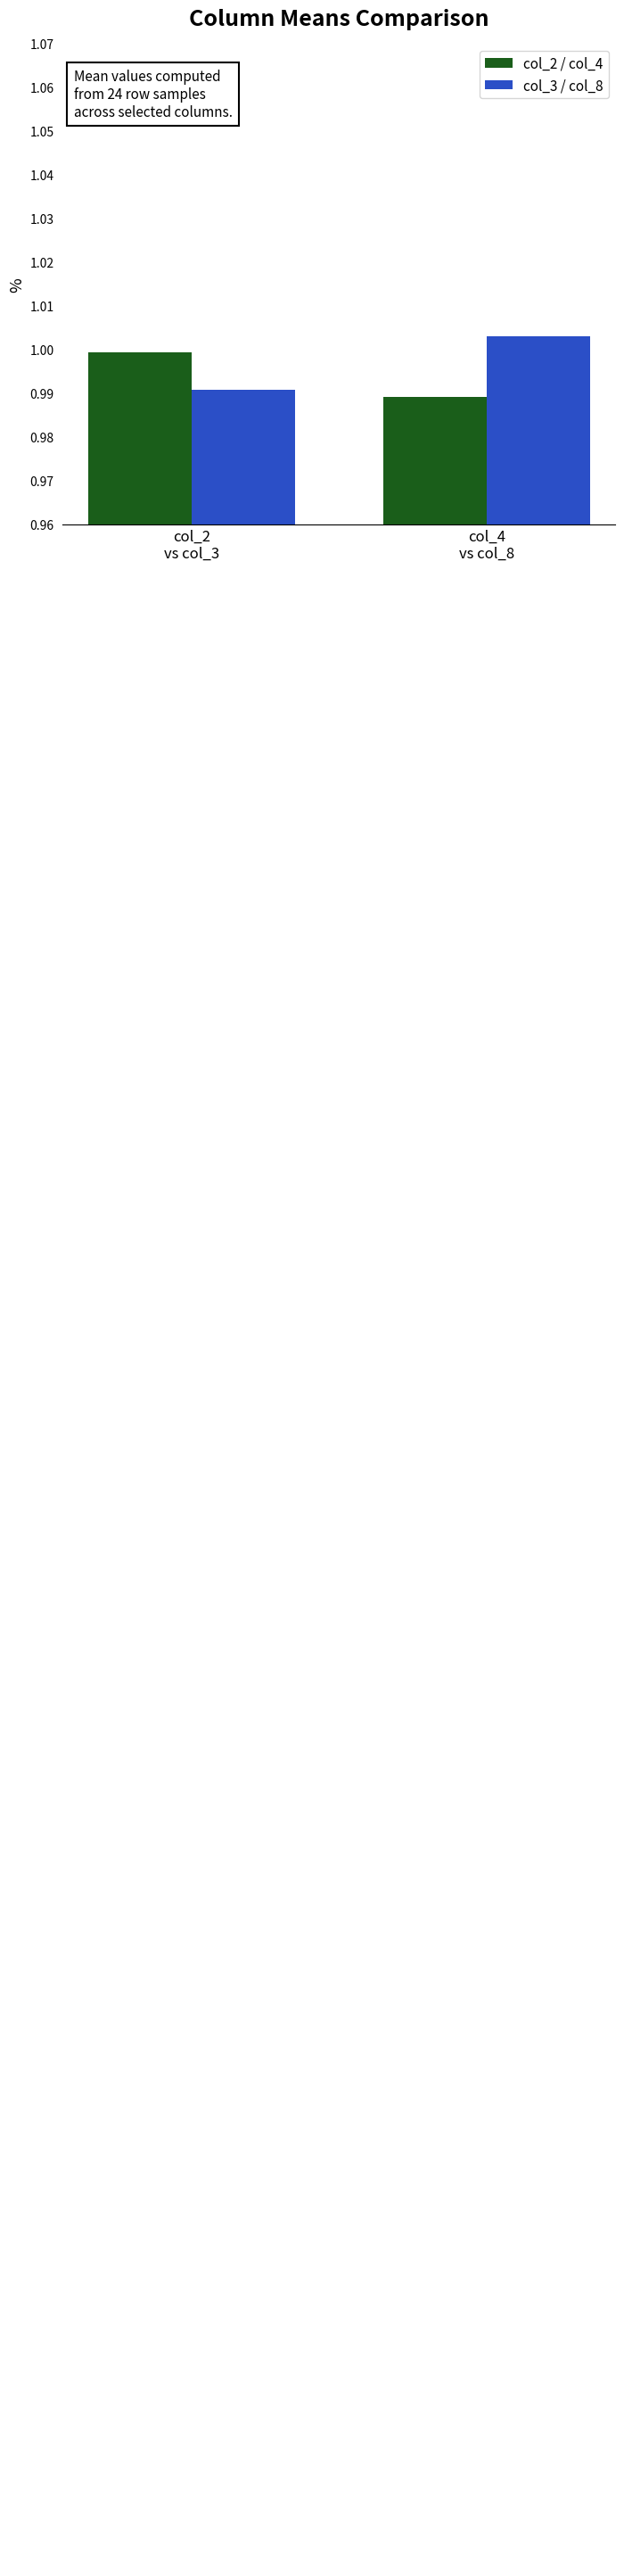

What is the total value across all series at col_2
vs col_3?

2.0